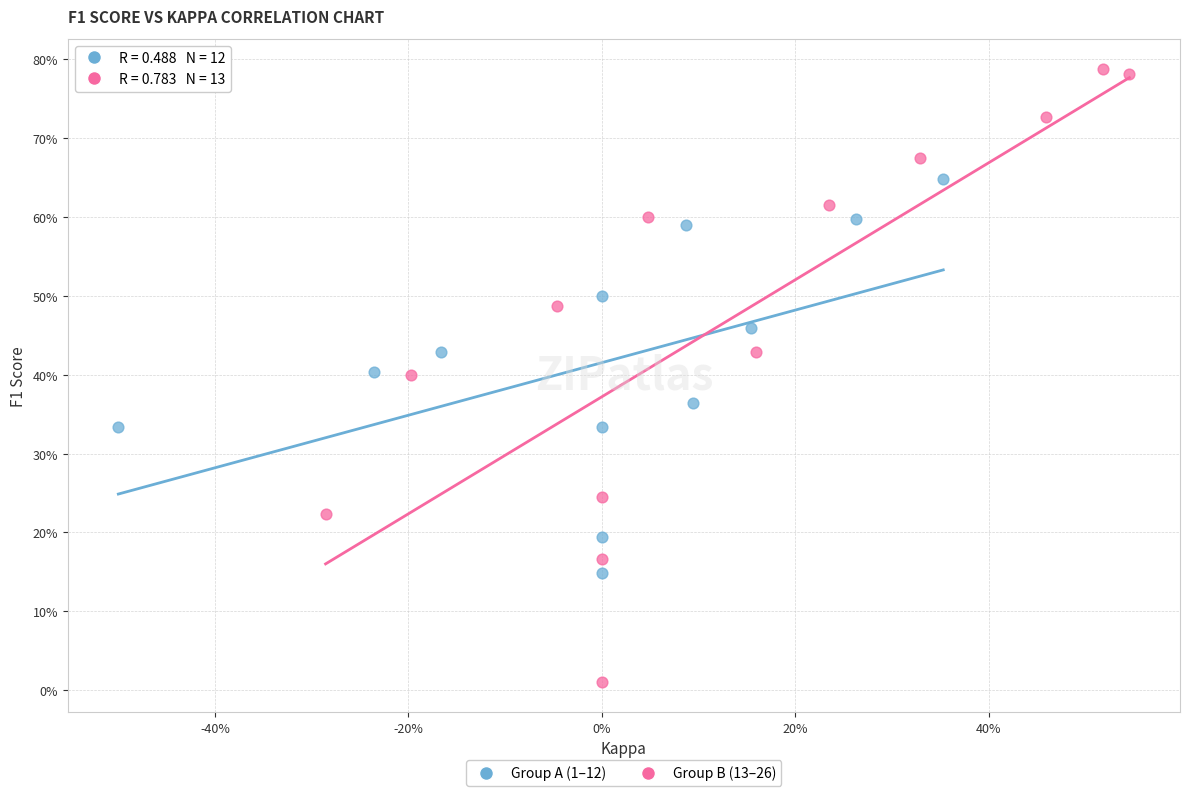

Which series reaches the maximum Y coordinate?

Group B (13–26)